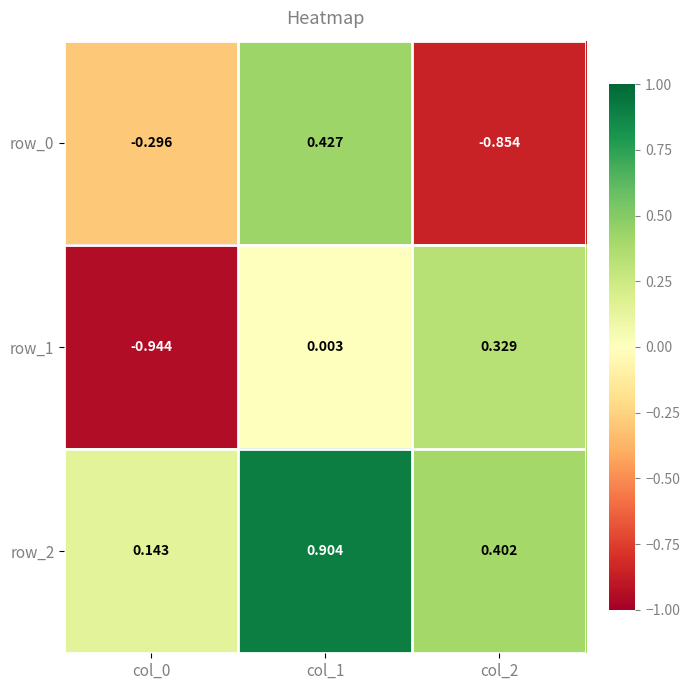

How many data points in row_0 are less than 0?

2